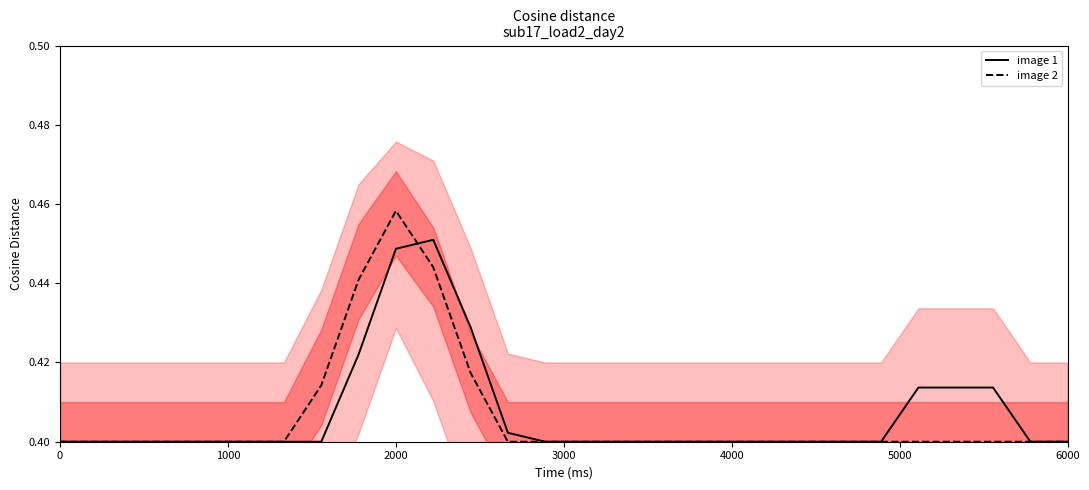

What position from the left is 0?

1